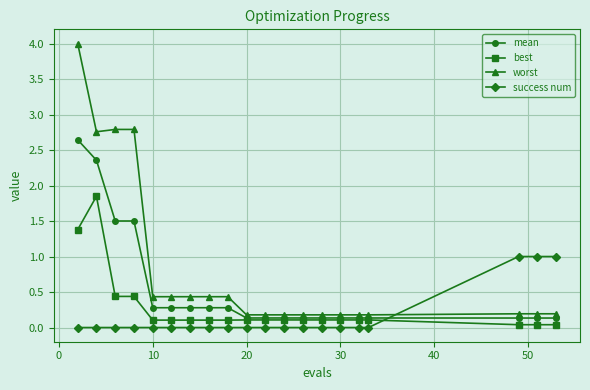

List the series in order of their peak value, lowest first.

success num, best, mean, worst